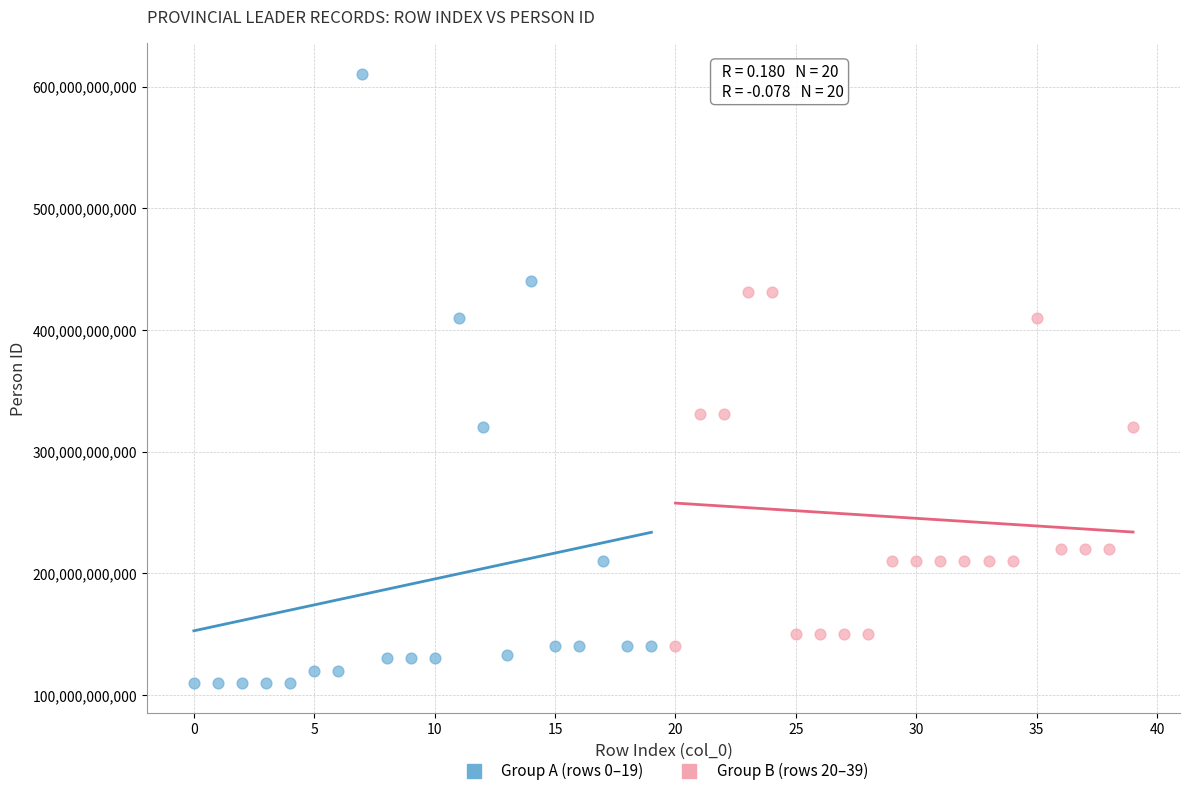

Which series contains the highest Y value?

Group A (rows 0–19)